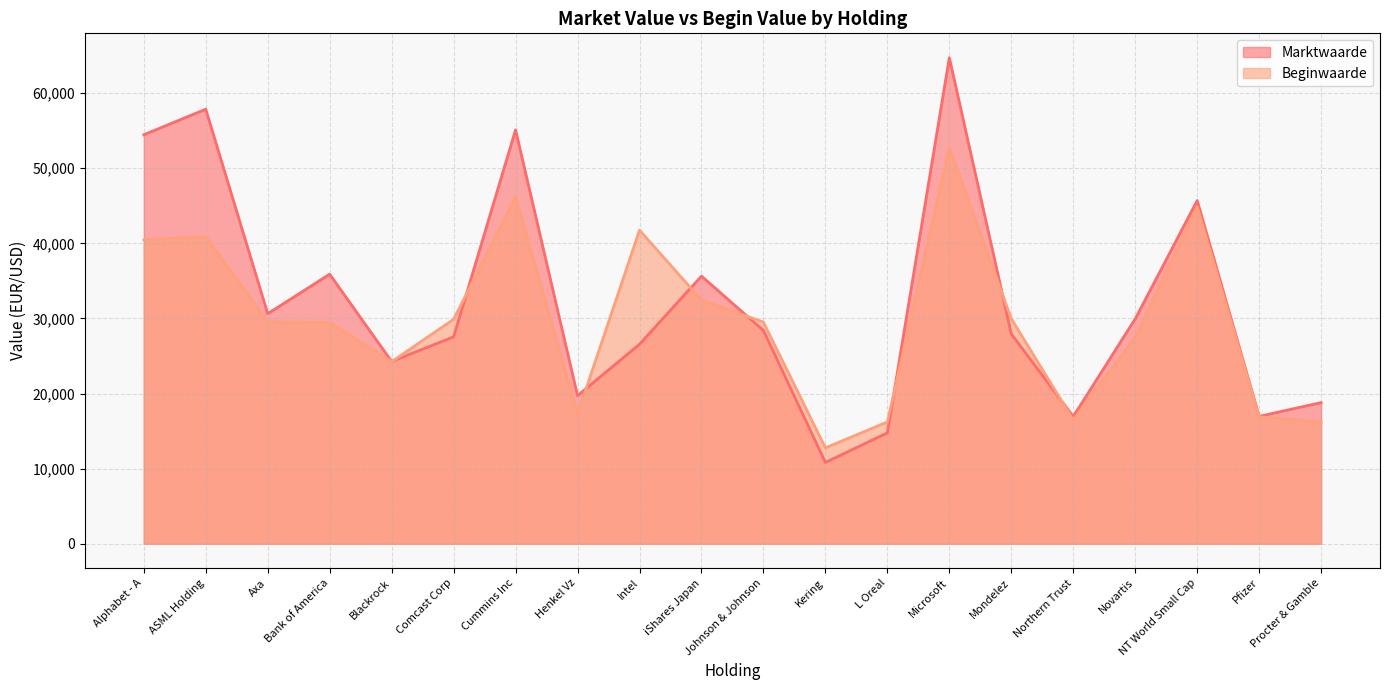

After their last crossing, which series has the higher values: Marktwaarde or Beginwaarde?

Marktwaarde